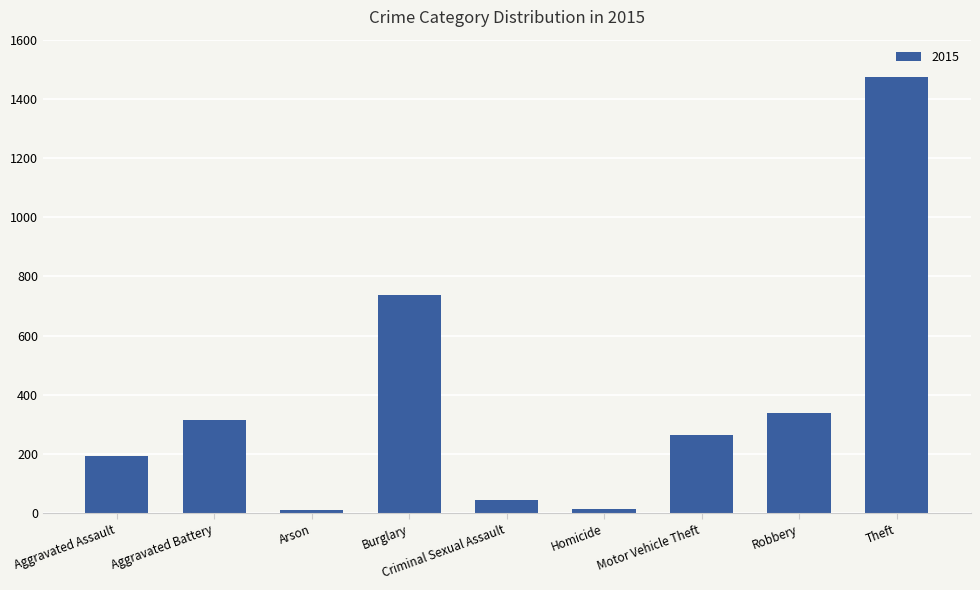

What is the change in value from Aggravated Assault to Motor Vehicle Theft?

+69